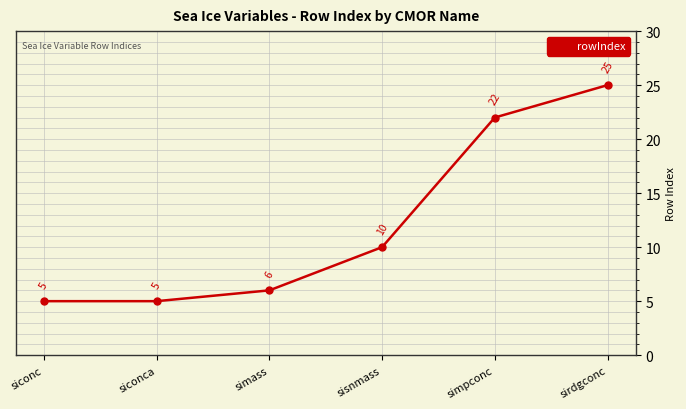

What is the average value?

12